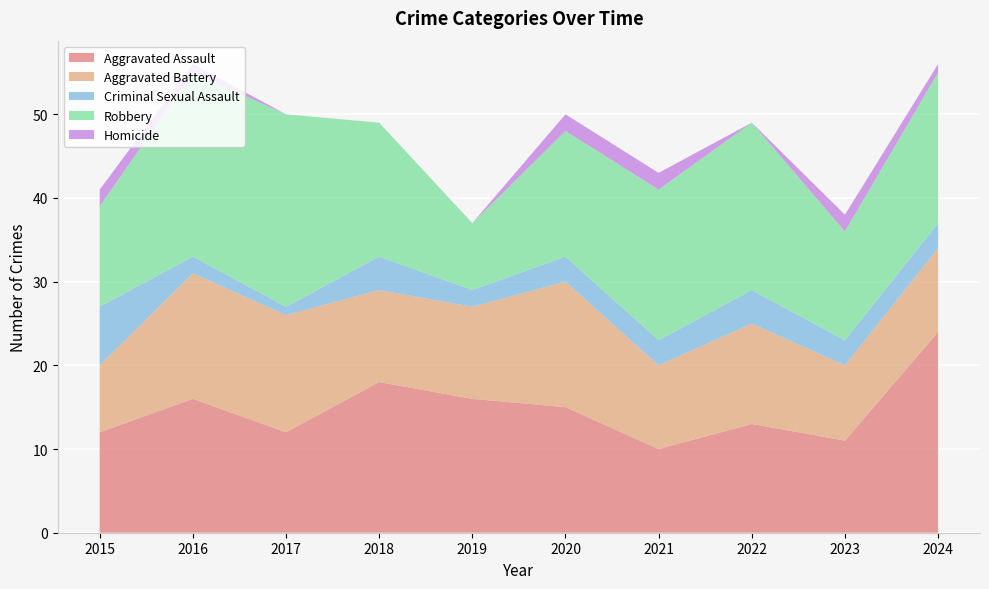

Reading left to right, list all the values displayed in this chart.

Aggravated Assault: 12	16	12	18	16	15	10	13	11	24
Aggravated Battery: 8	15	14	11	11	15	10	12	9	10
Criminal Sexual Assault: 7	2	1	4	2	3	3	4	3	3
Robbery: 12	22	23	16	8	15	18	20	13	18
Homicide: 2	1	0	0	0	2	2	0	2	1